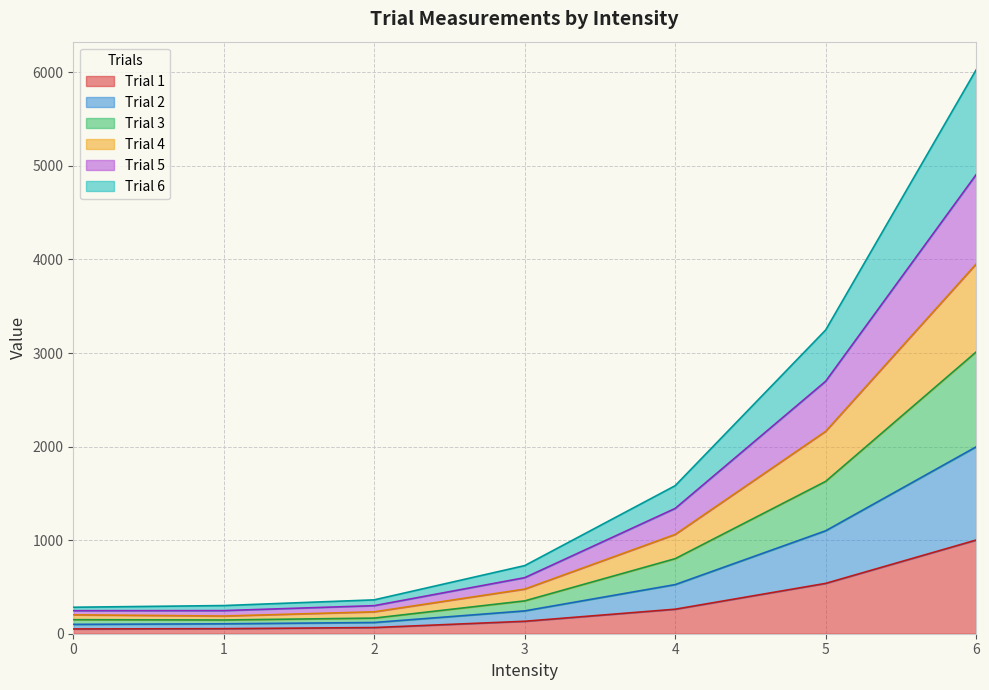

At which category is the sum across all series the highest?

6